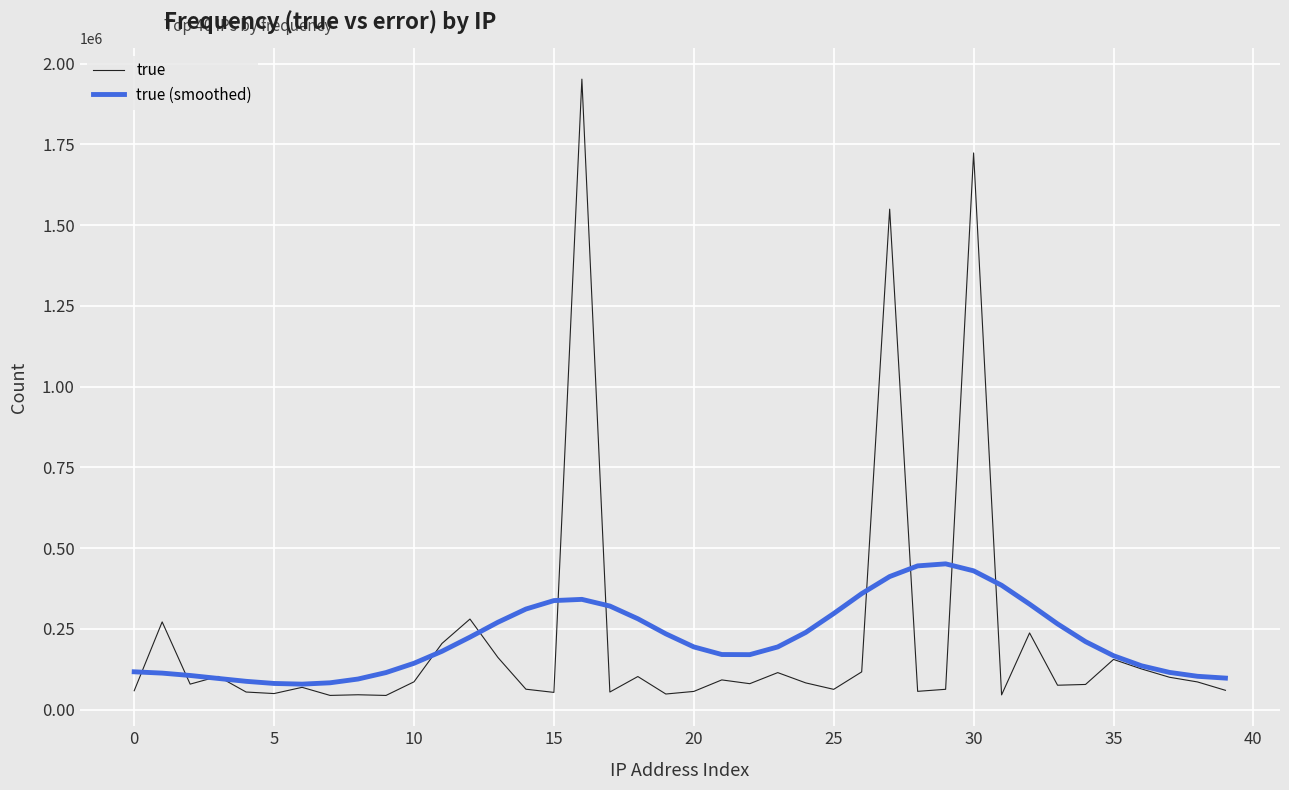

Rank the series by their maximum value, from lowest to highest.

true (smoothed), true